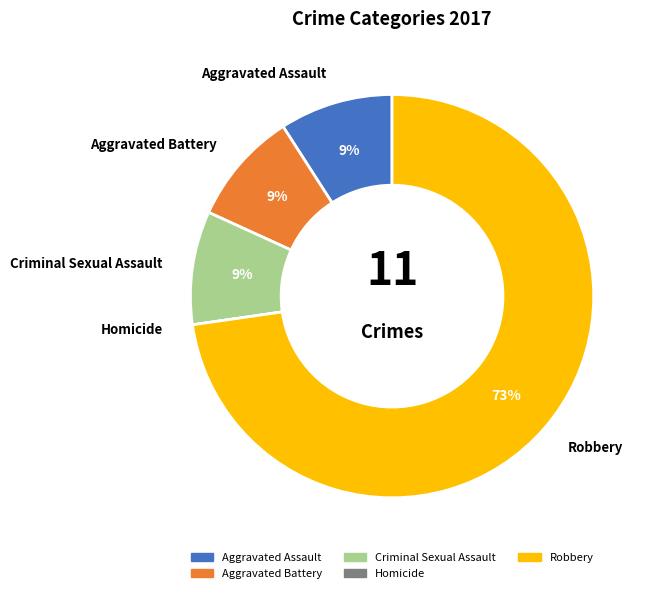

What is the largest slice in the pie chart?

Robbery